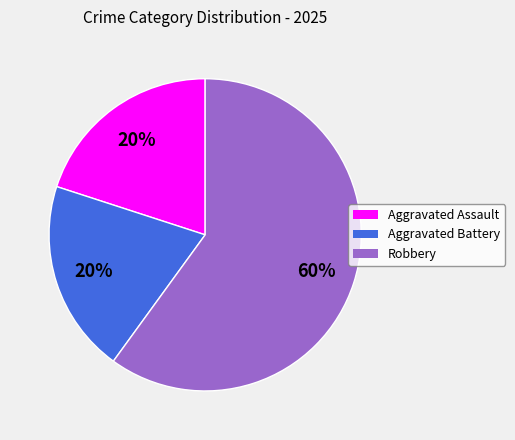

Does Robbery account for over 50% of the chart?

Yes